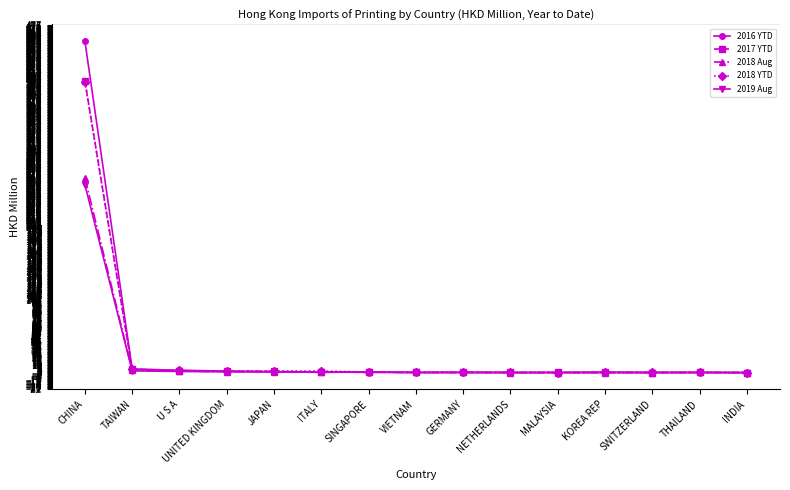

What is the label of the 3rd point from the left?

U S A